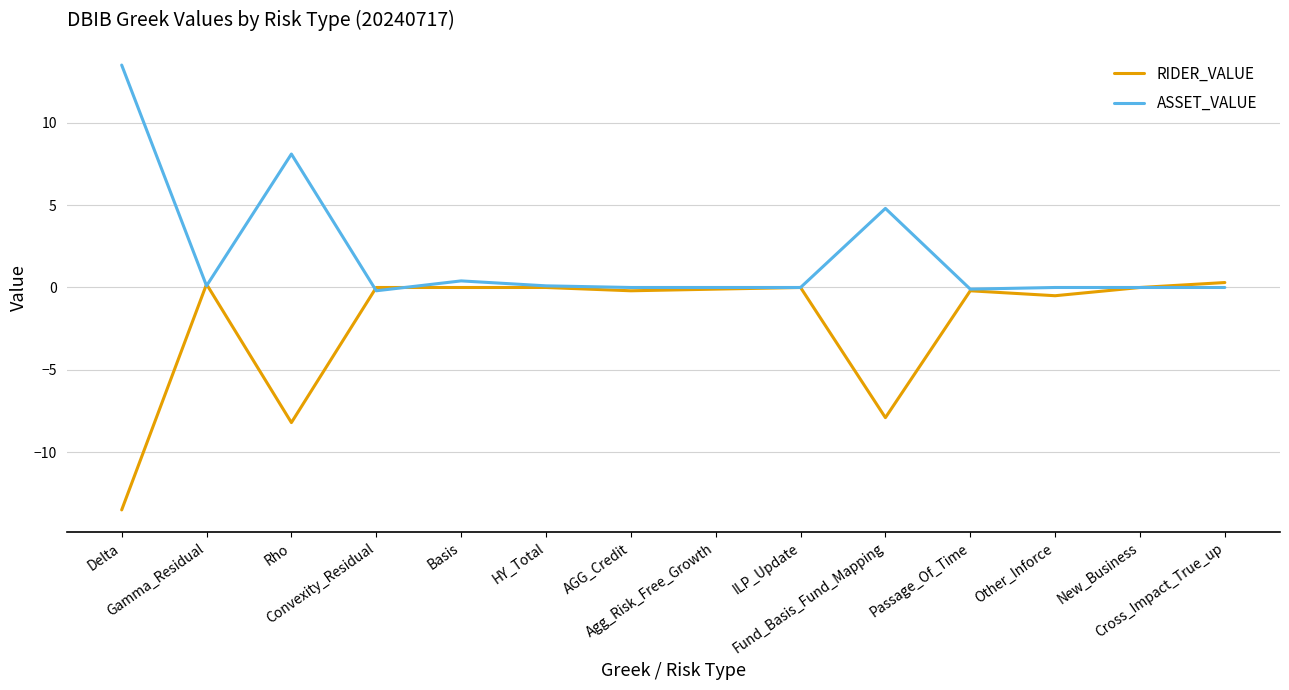

Which series has the largest total across all categories?

ASSET_VALUE